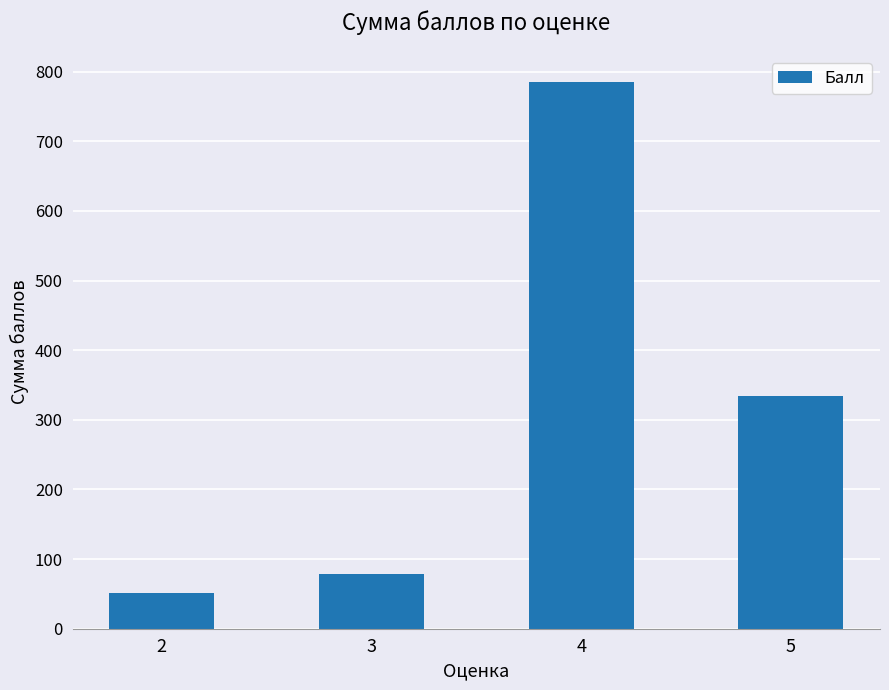

What is the value of the 1st bar from the left?

51